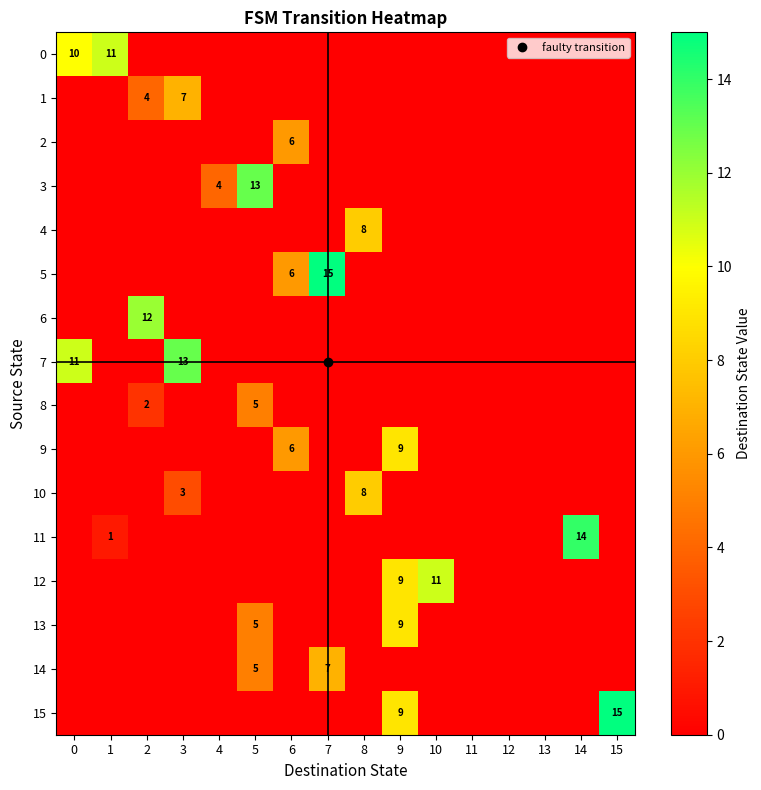

Which series has the largest range (max minus min)?

5